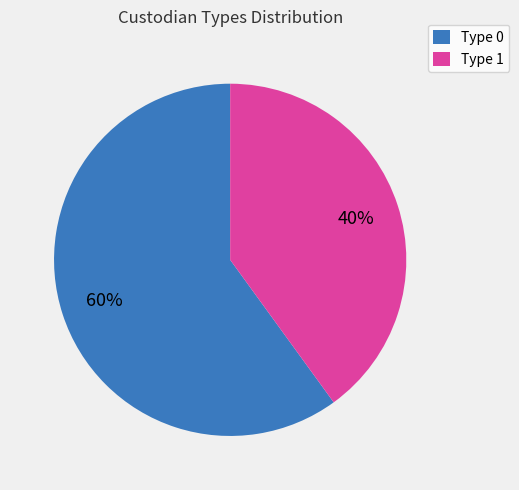

To the nearest percent, what is the difference between the Type 0 and Type 1 slice percentages?

20%